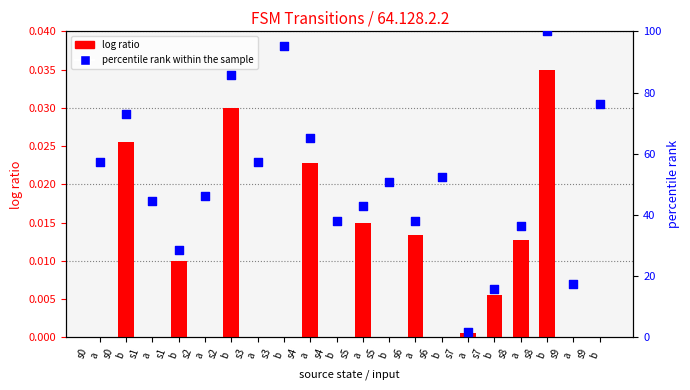

At which category is the sum across all series the highest?

s8
b